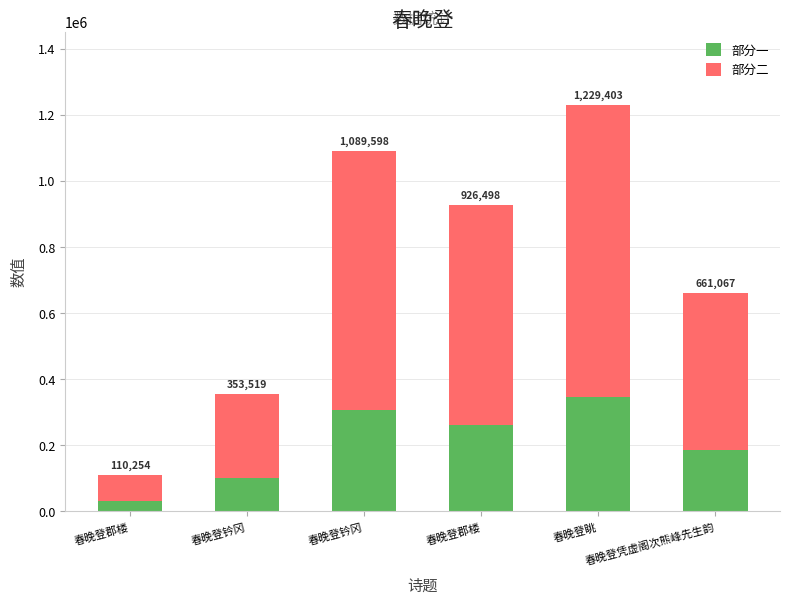

What is the difference between the maximum and minimum values in the 部分二 series?

805788